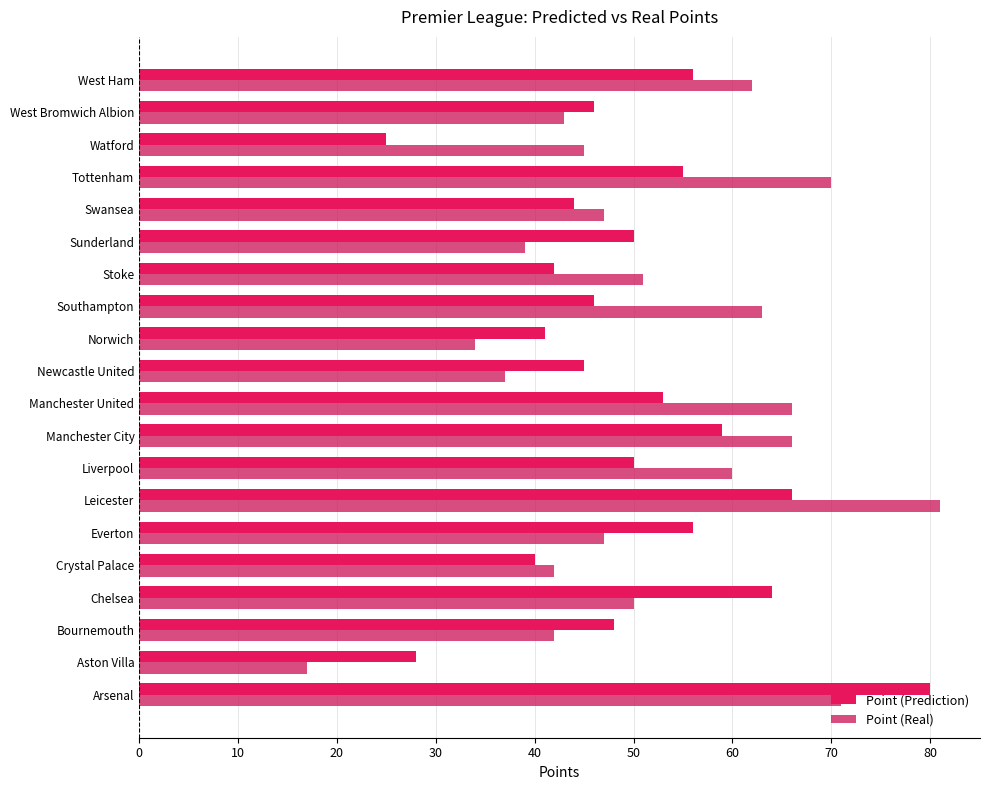

What is the greatest value displayed?

81